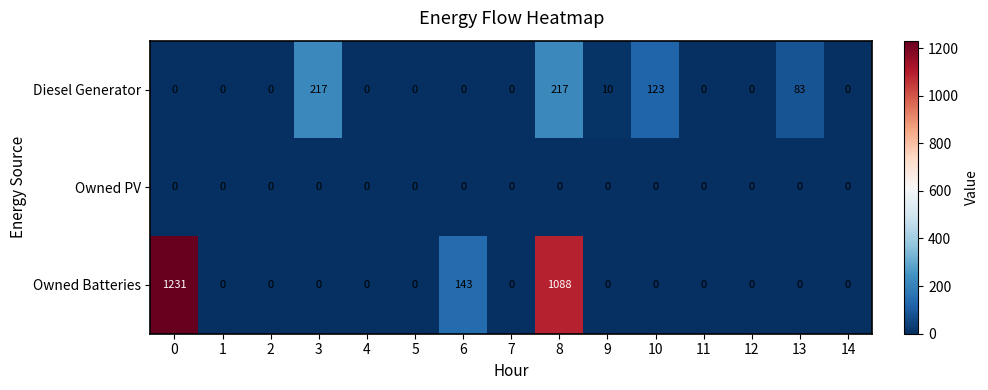

What is the average value of the Owned Batteries series?

164